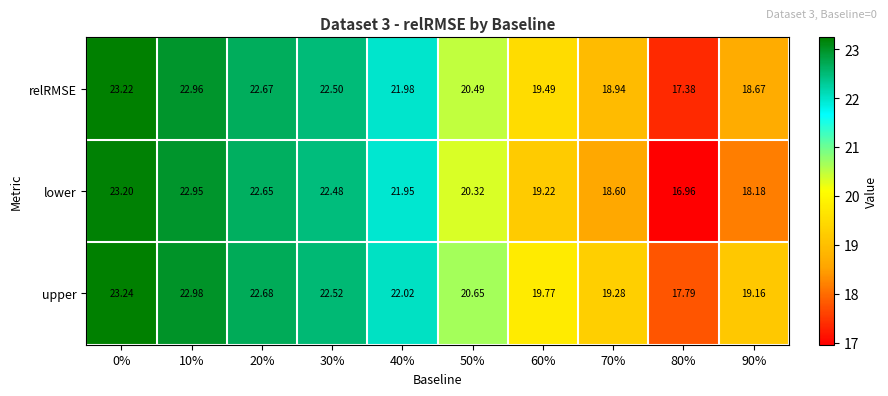

Which series changed the most between 10% and 60%?

lower